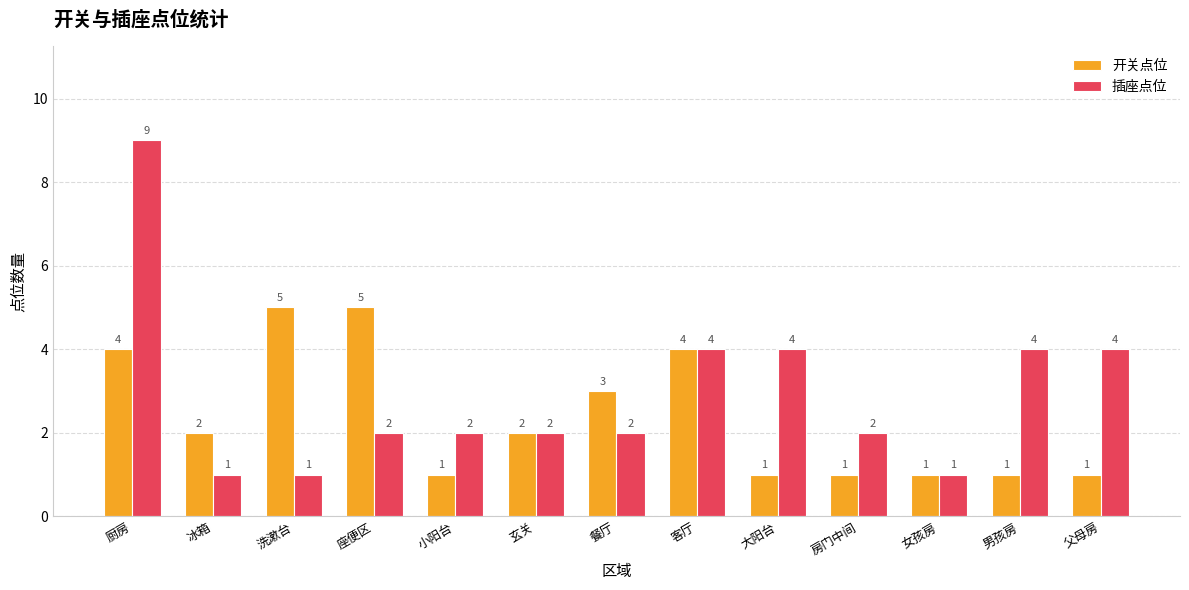

Which series has the largest total across all categories?

插座点位